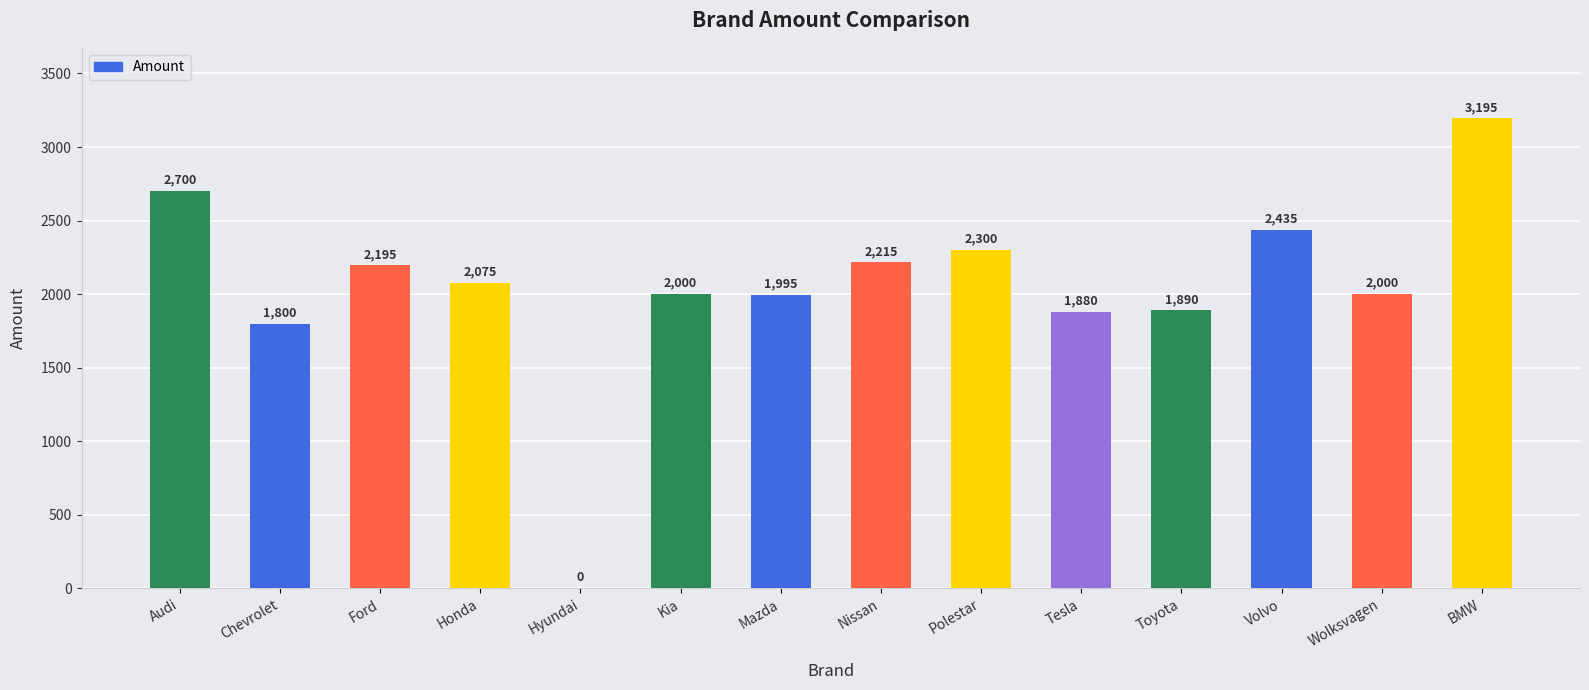

Which label corresponds to the largest value in the chart?

BMW